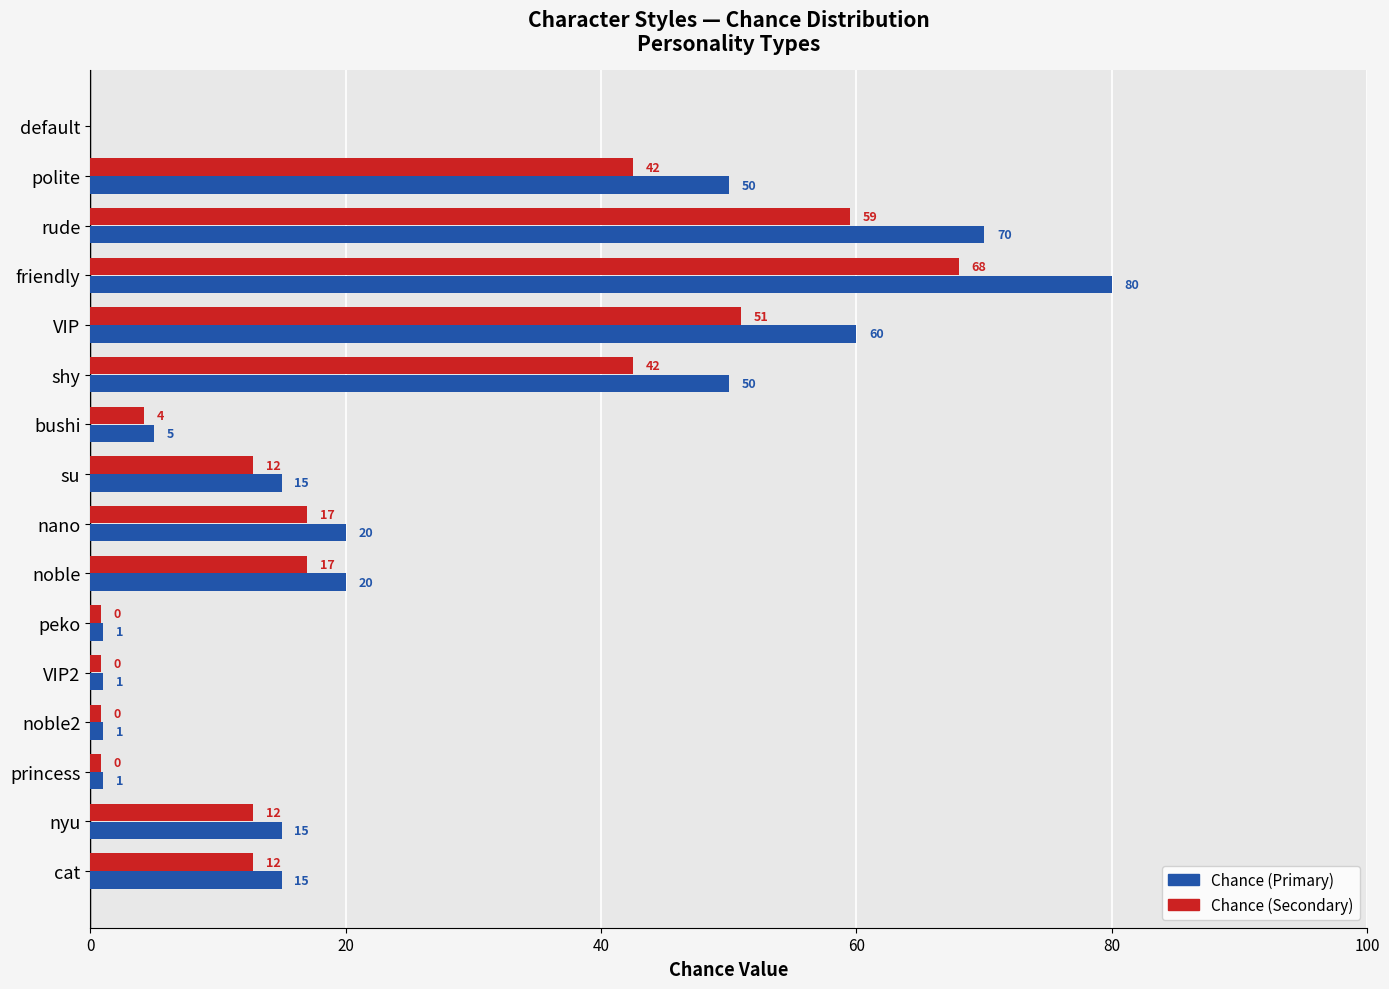

What is the total value across all series at VIP?

111.0